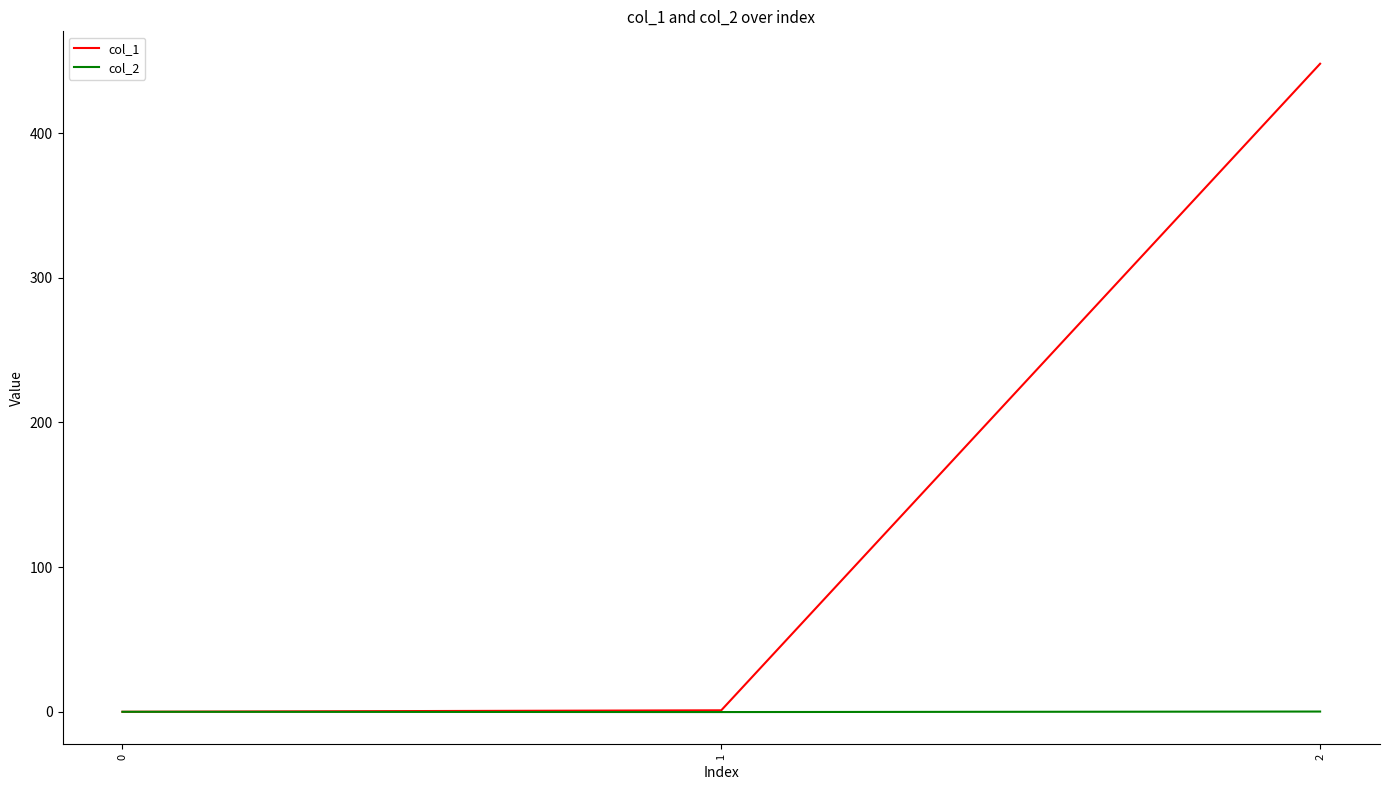

Which series has the widest spread of values?

col_1